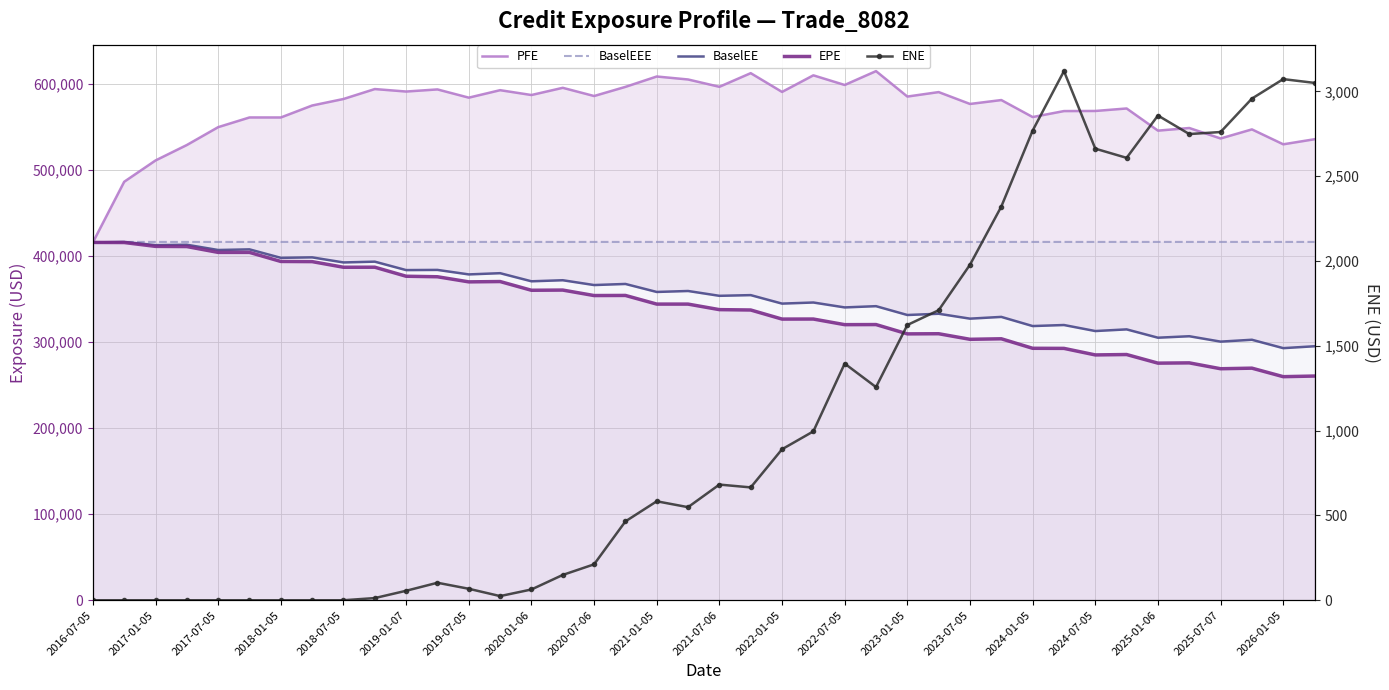

Which series has the largest total across all categories?

PFE